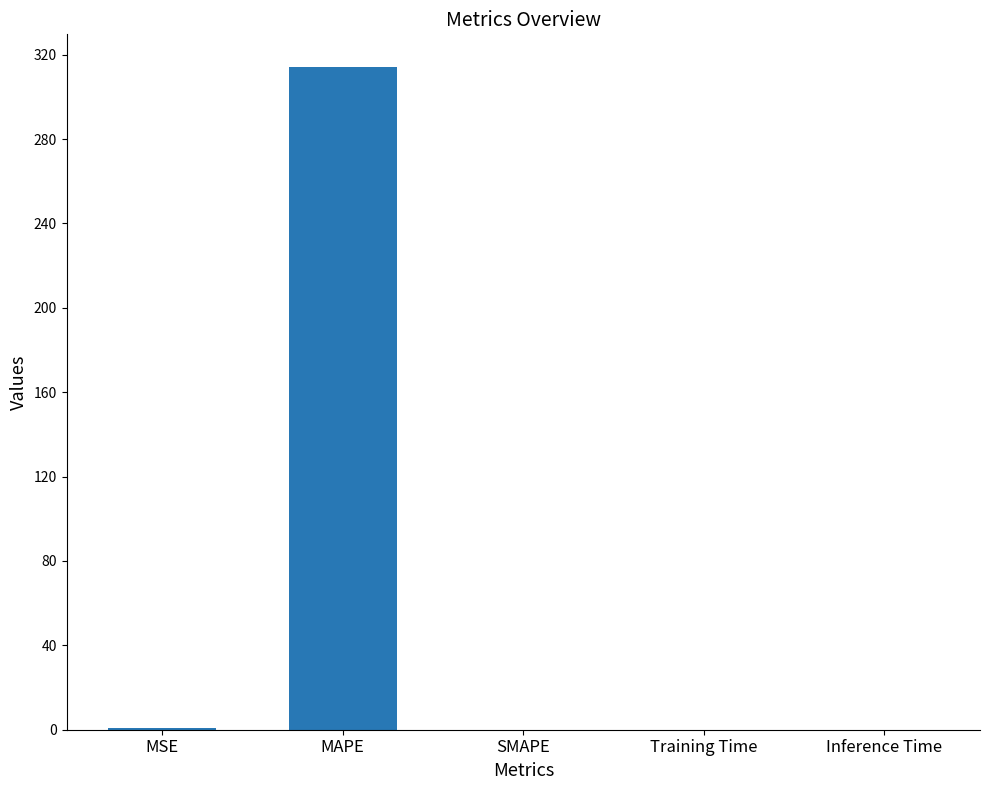

True or false: the data shows 214.4 at SMAPE.

False